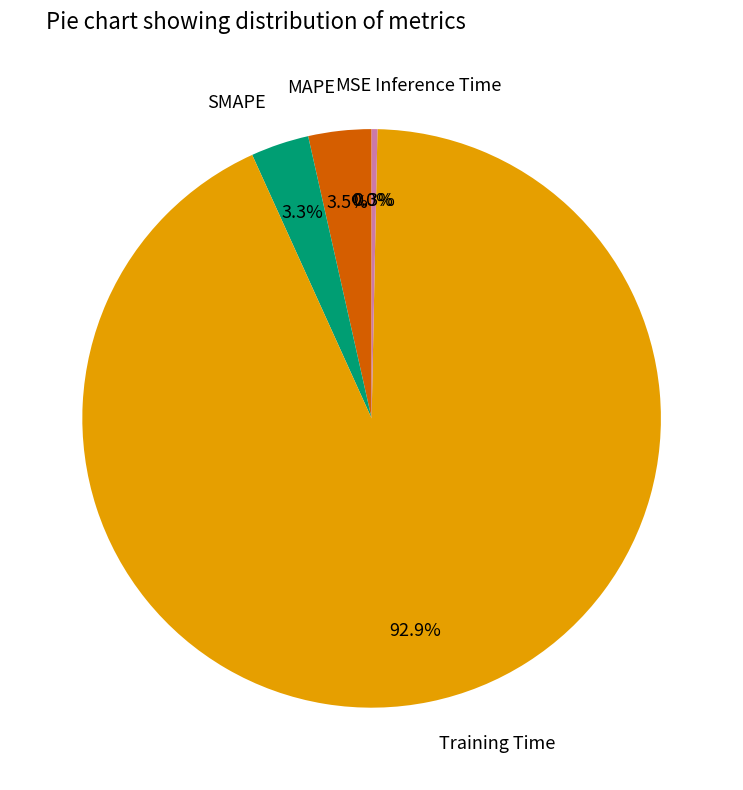

Is the sum of Inference Time and MAPE greater than half?

No